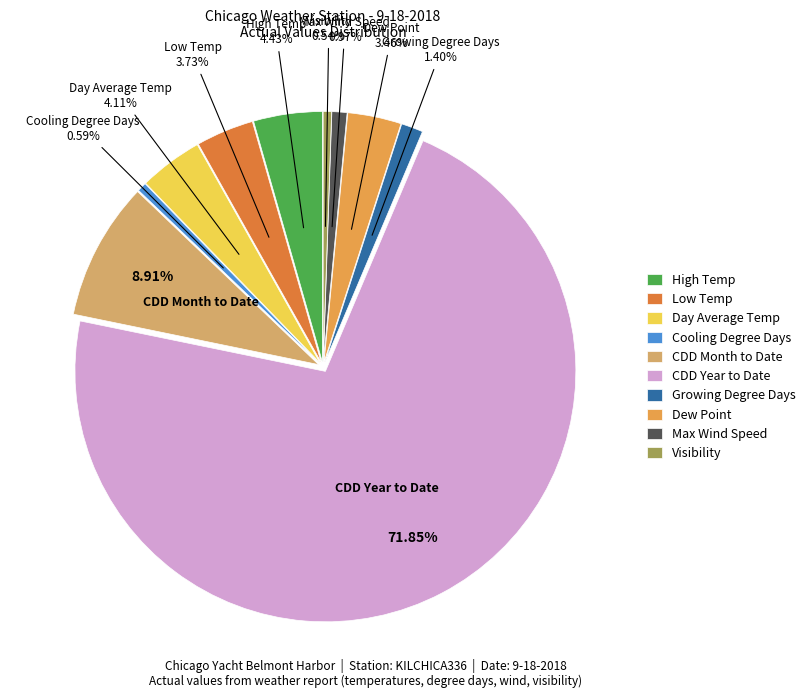

What percentage is the CDD Month to Date slice, to the nearest percent?

9%